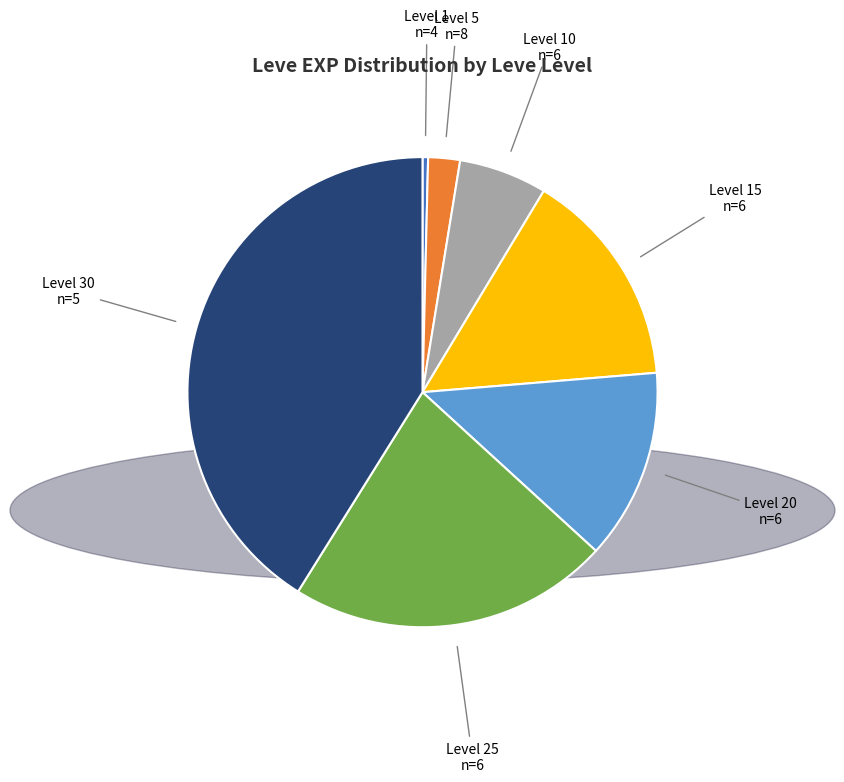

Rank the categories by value from lowest to highest.

Level 1, Level 5, Level 10, Level 20, Level 15, Level 25, Level 30